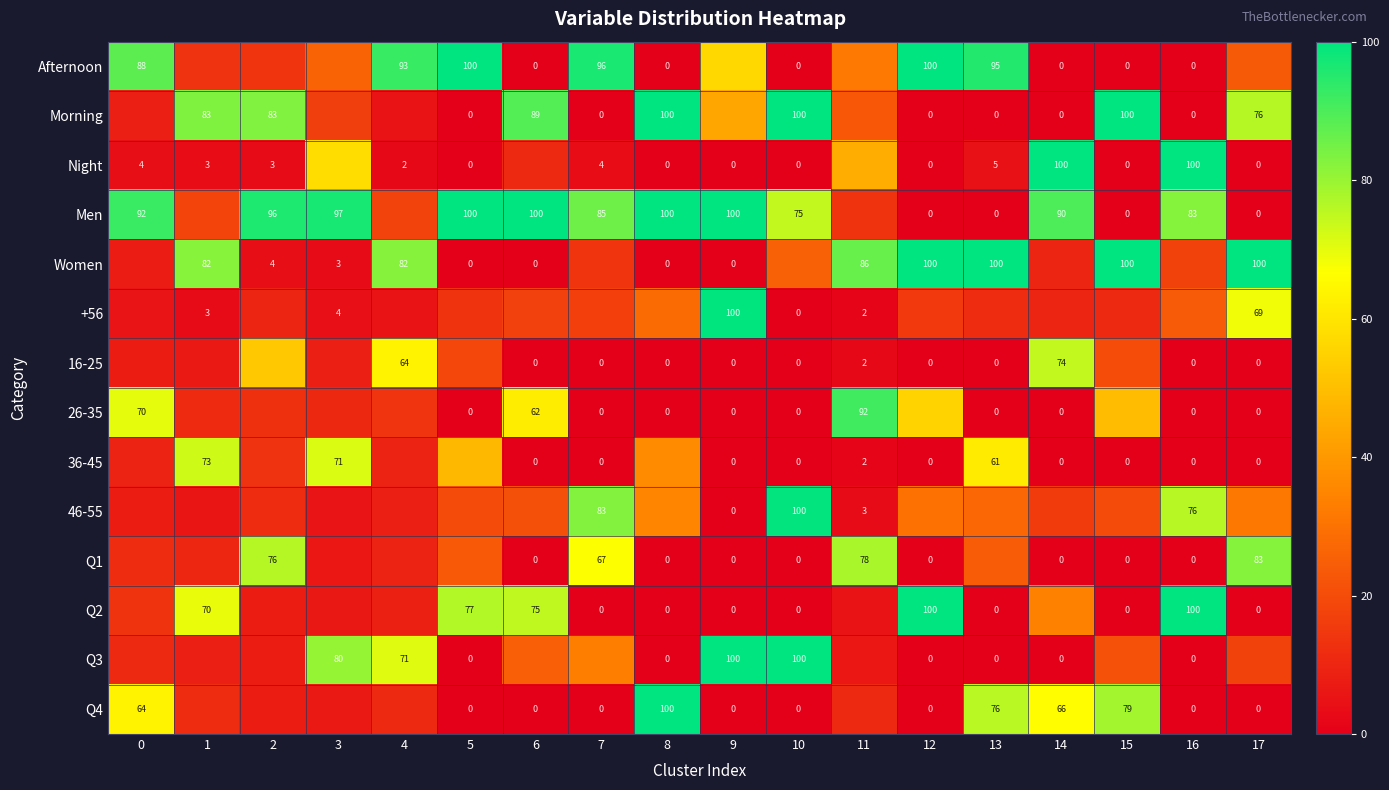

At how many categories does at least one series exceed 61?

18